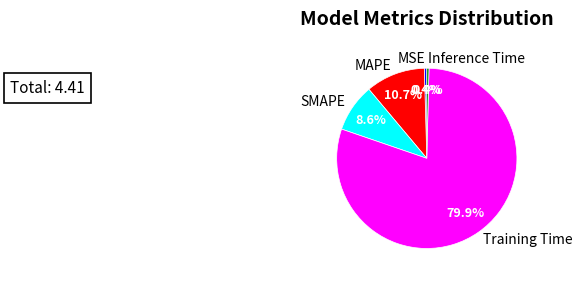

Which slice is the largest?

Training Time